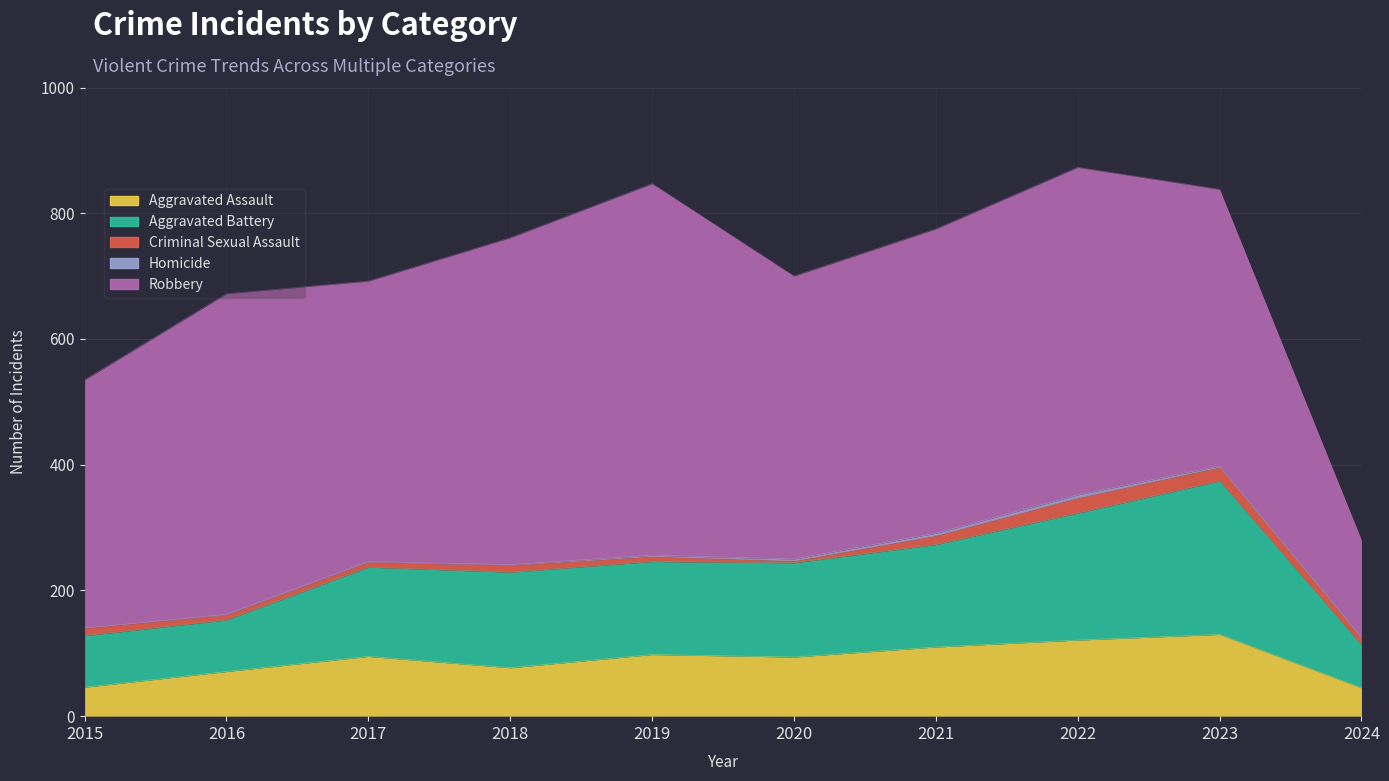

Which has a higher value, 2017 or 2015?

2017